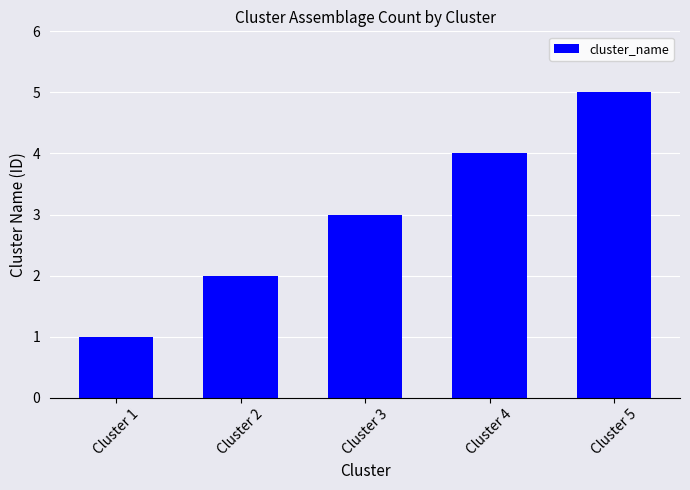

At which category does the chart reach its minimum across all series?

Cluster 1